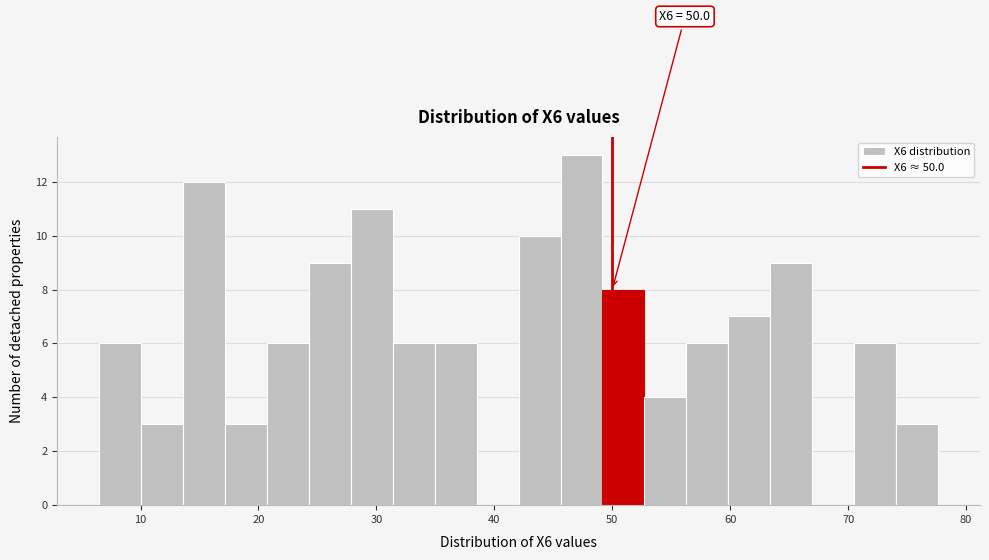

Around what value on the x-axis is the tallest bar? Give the approximate position of its centre, as read against the axis.

47